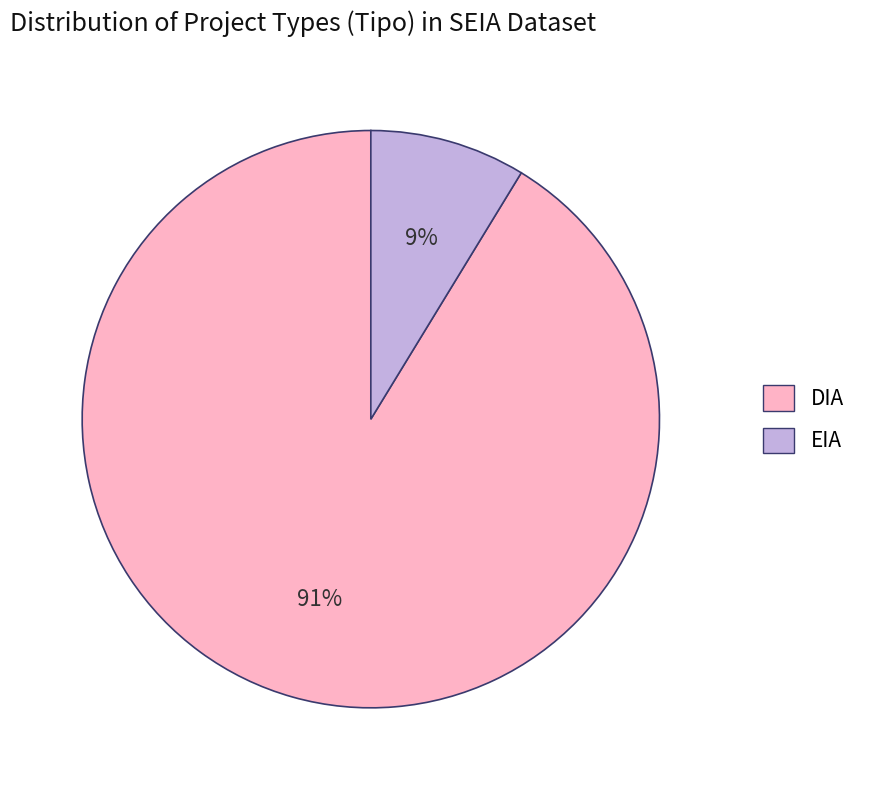

Do EIA and DIA together represent more than half of the pie?

Yes